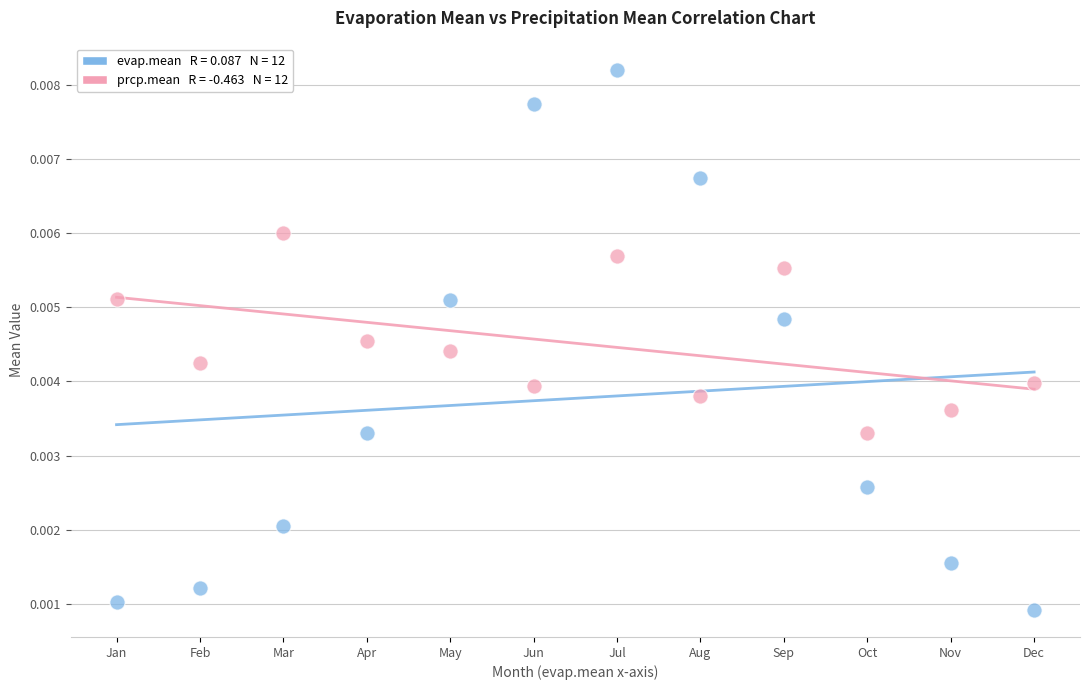

How many data points are displayed?

24